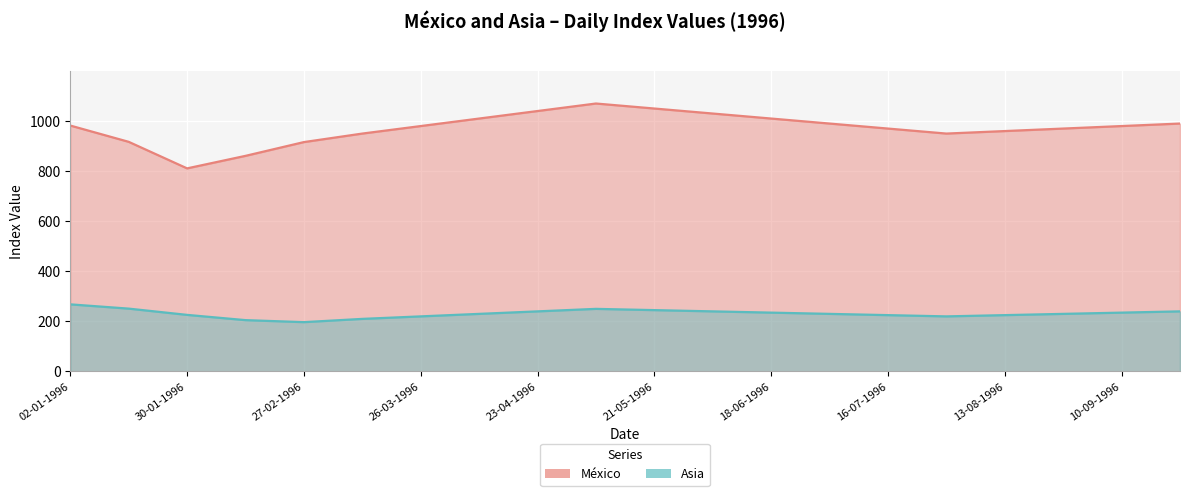

What is the sum of the México values at 04-06-1996 and 21-05-1996?

2080